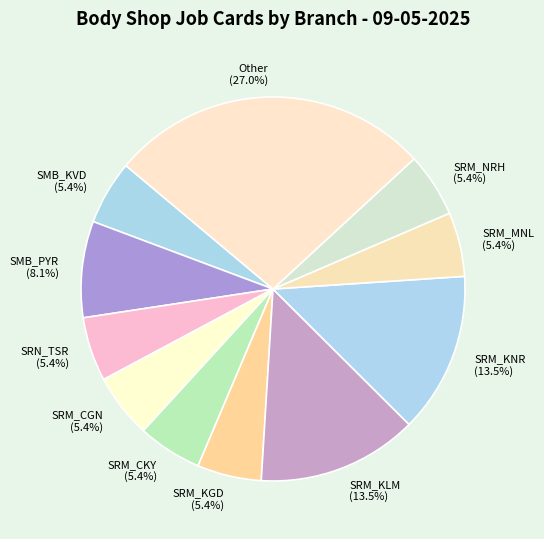

What portion of the pie excludes Other?

73.0%